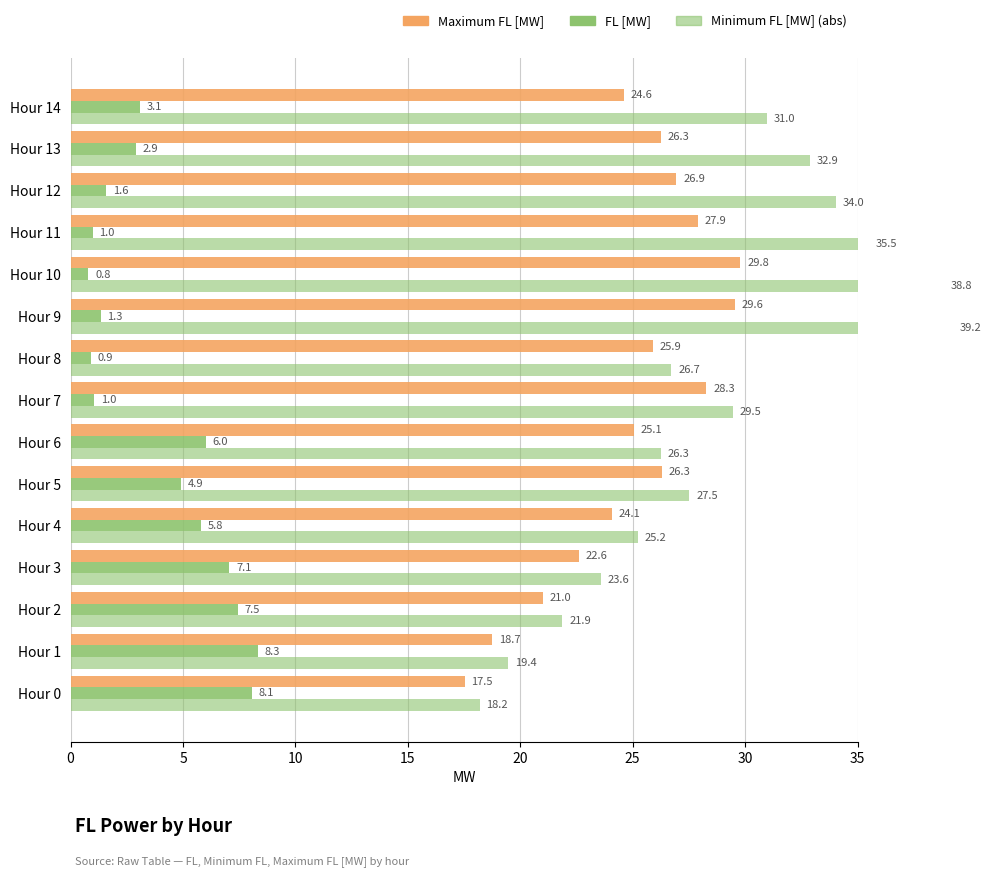

True or false: FL [MW] has a value of 4.9 at Hour 5.

True